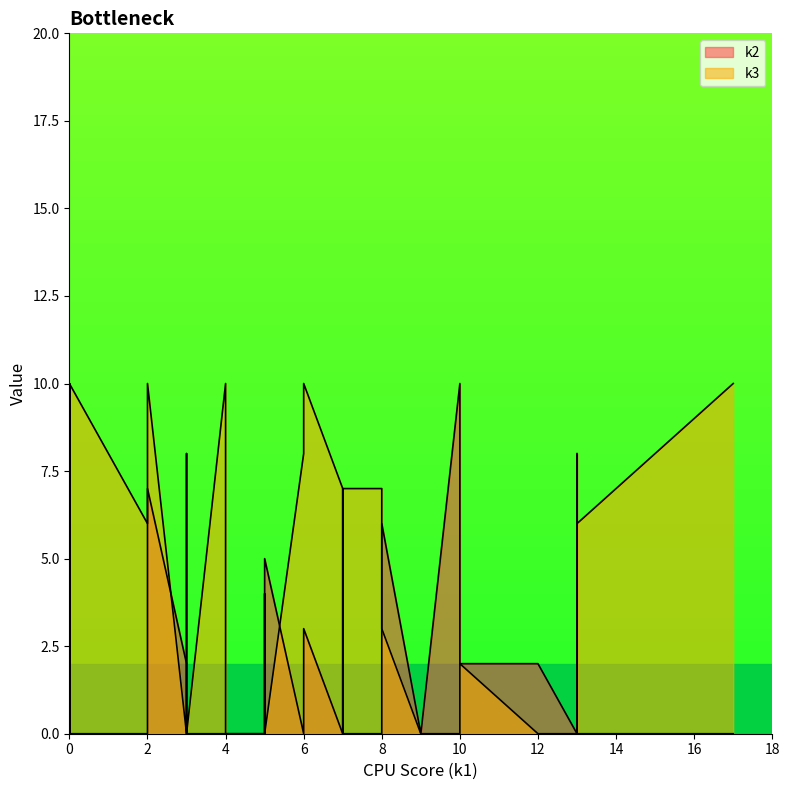

In k2, how many points are lower than both neighbors (excluding endpoints)?

4